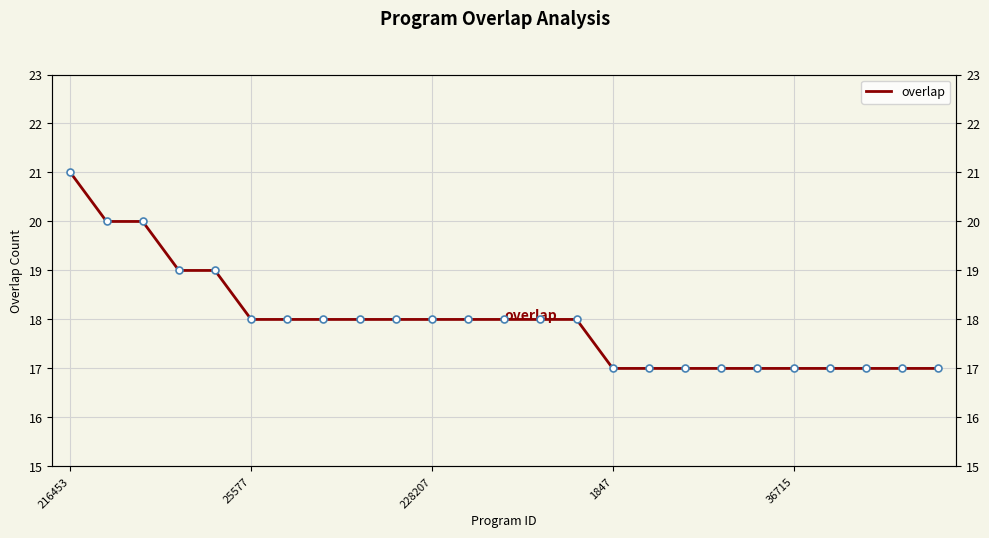

What is the label of the 17th point from the left?

16